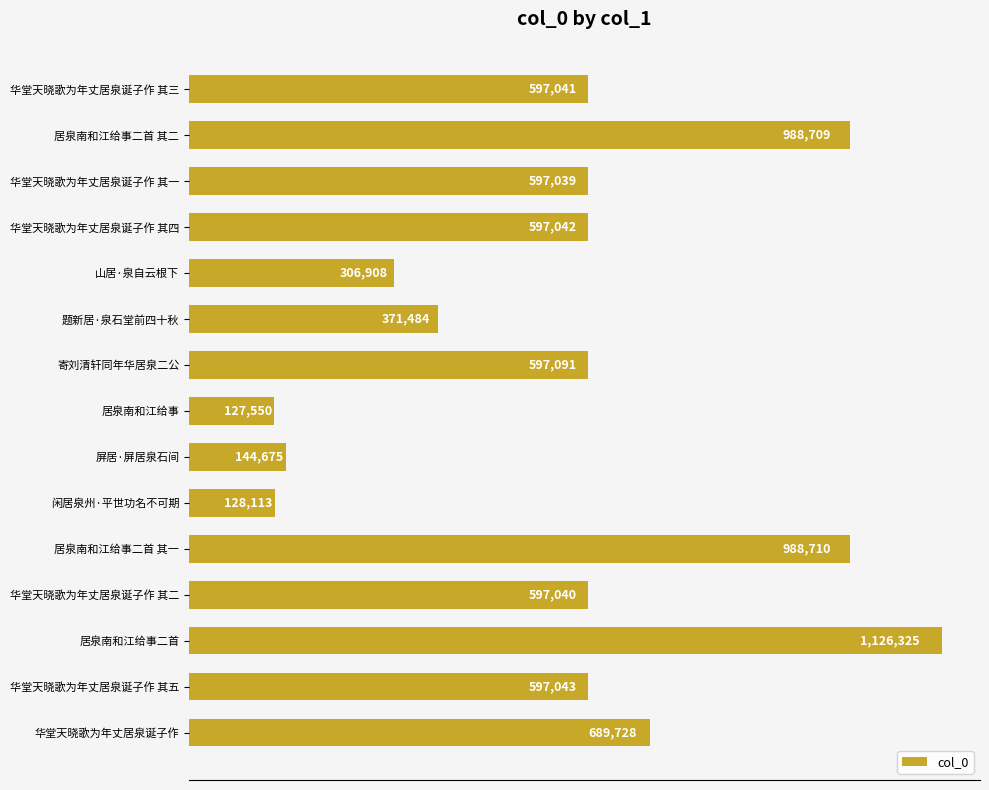

Are the bars horizontal?

Yes